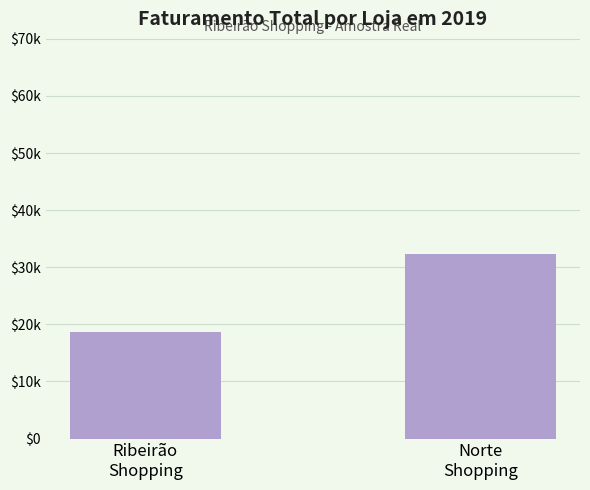

Rank the categories by value from highest to lowest.

Norte
Shopping, Ribeirão
Shopping